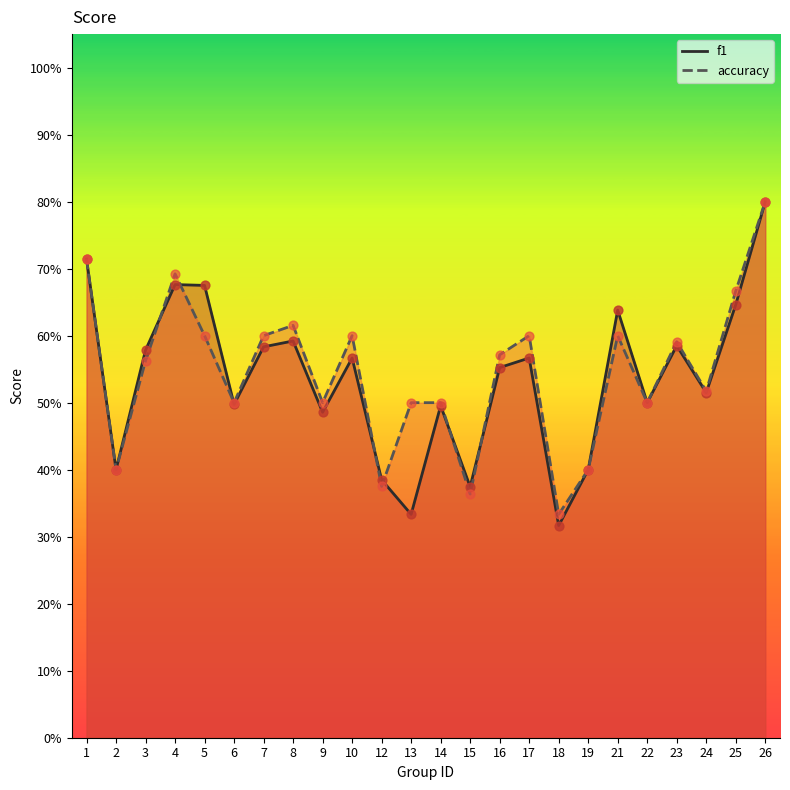

Which series has the widest spread of Y values?

f1